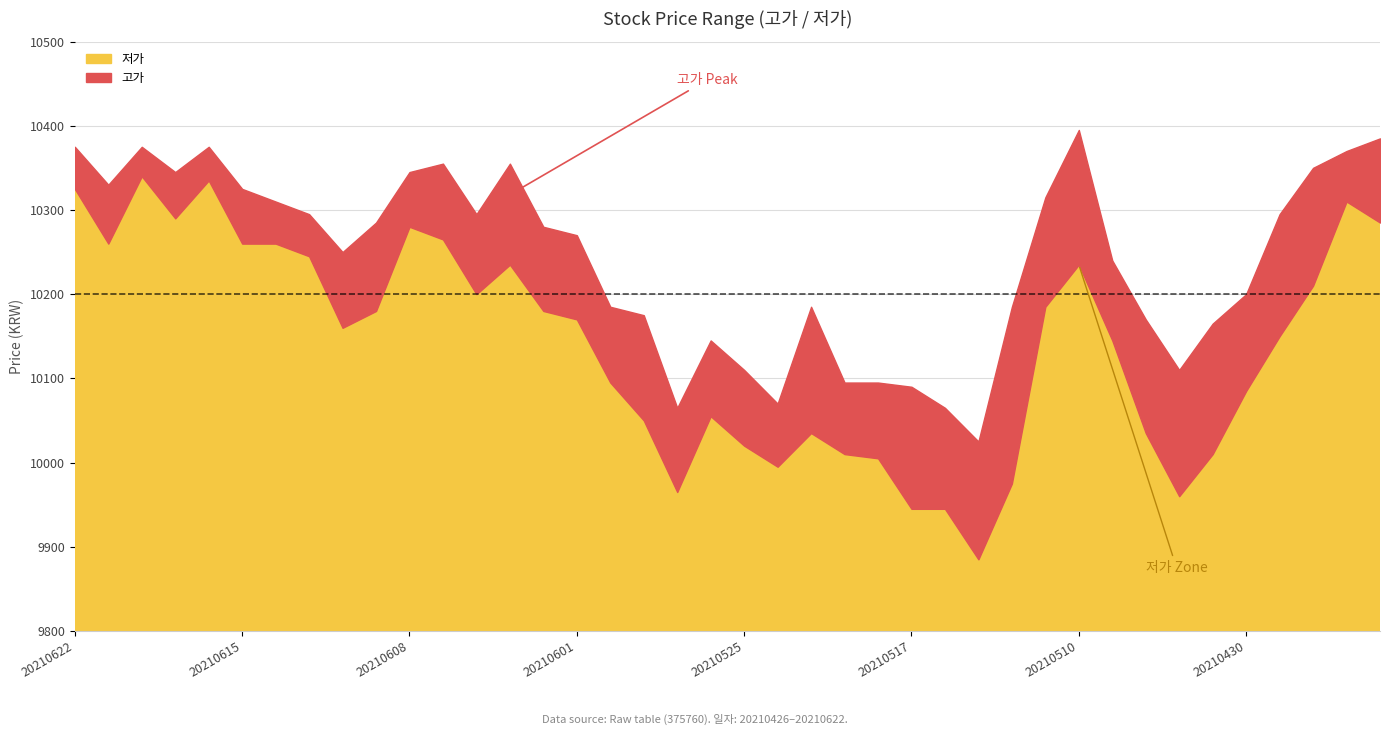

True or false: 저가 and 고가 intersect in this chart.

False